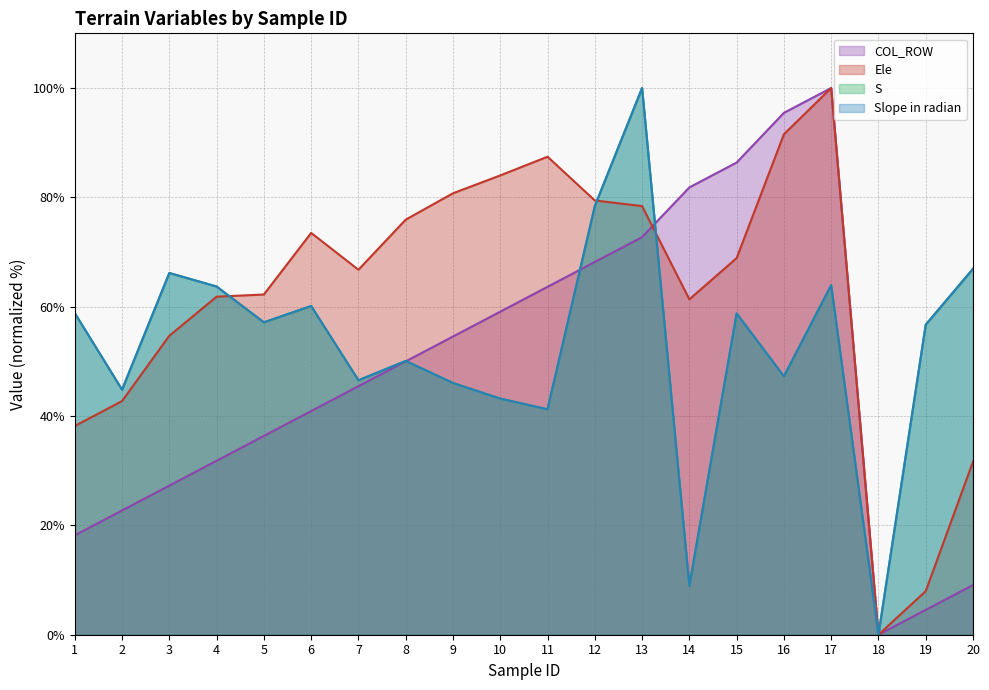

List the labels in order of Ele value, smallest first.

18, 19, 20, 1, 2, 3, 14, 4, 5, 7, 15, 6, 8, 13, 12, 9, 10, 11, 16, 17